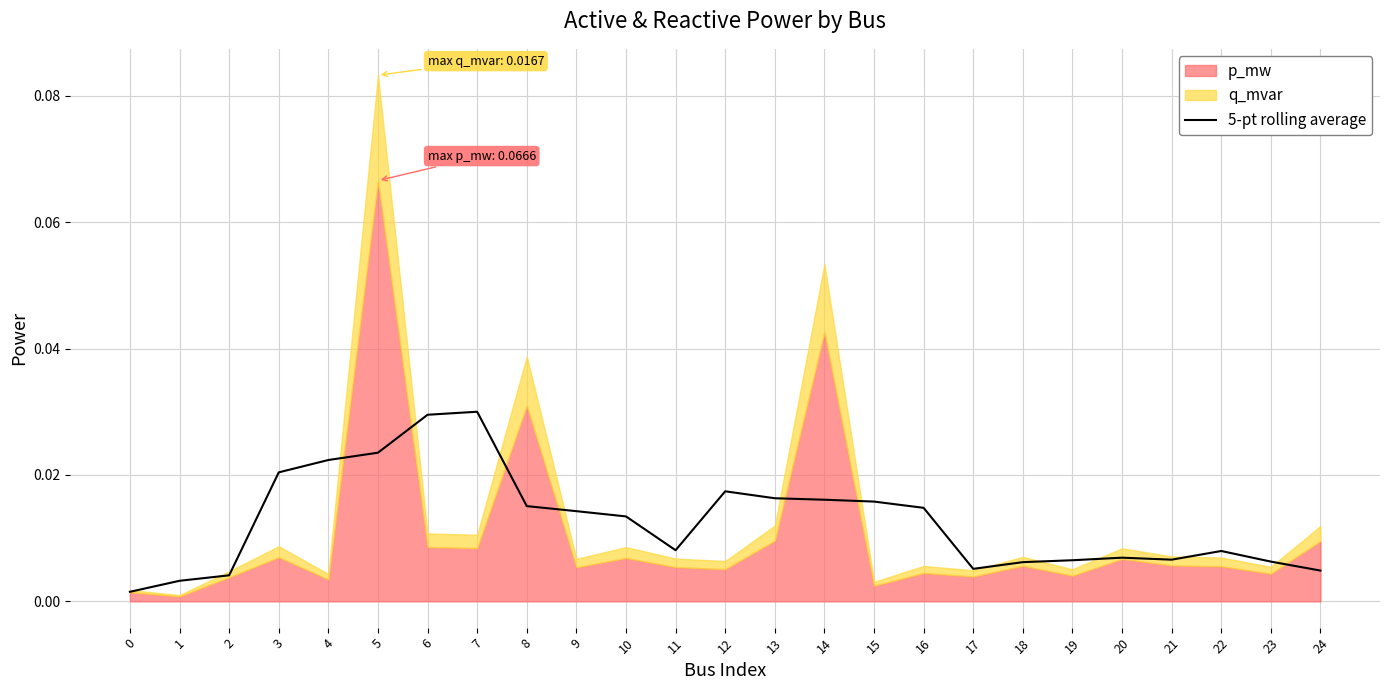

Where is the first local minimum?

11